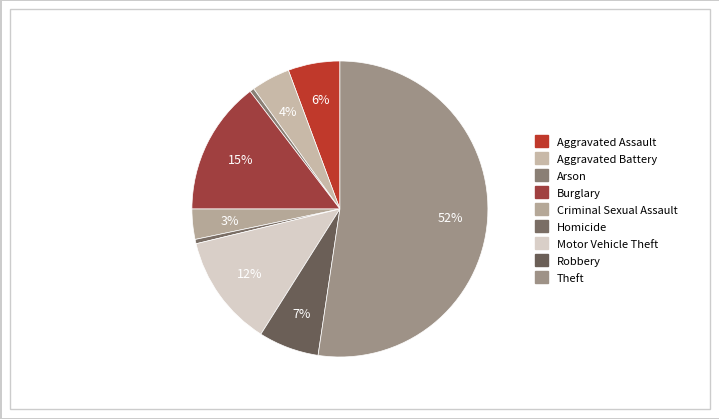

Which category has the biggest portion of the pie?

Theft